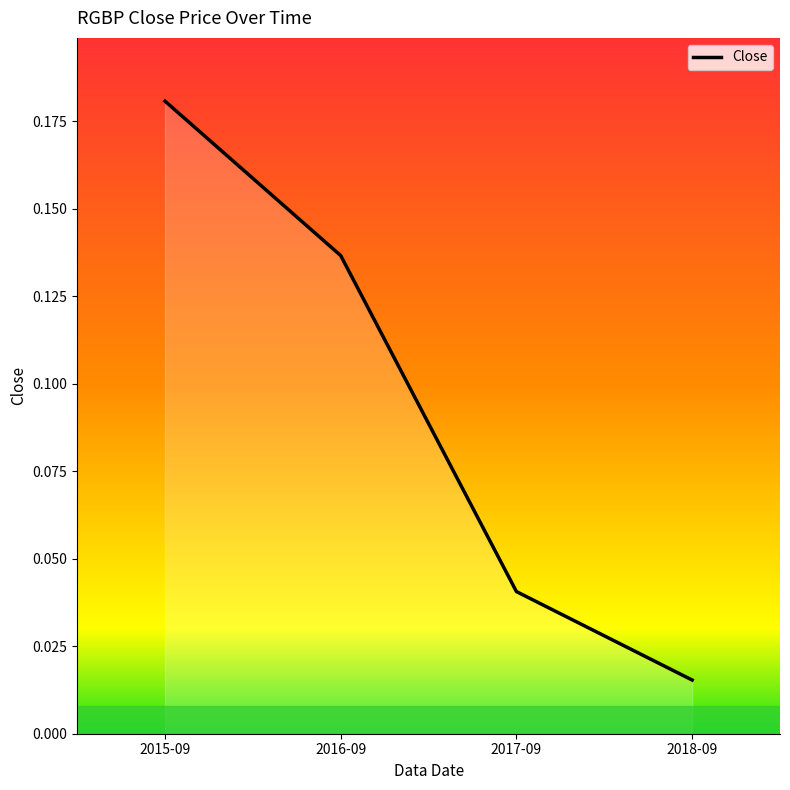

Where is the data nearest to the value 0?

2018-09